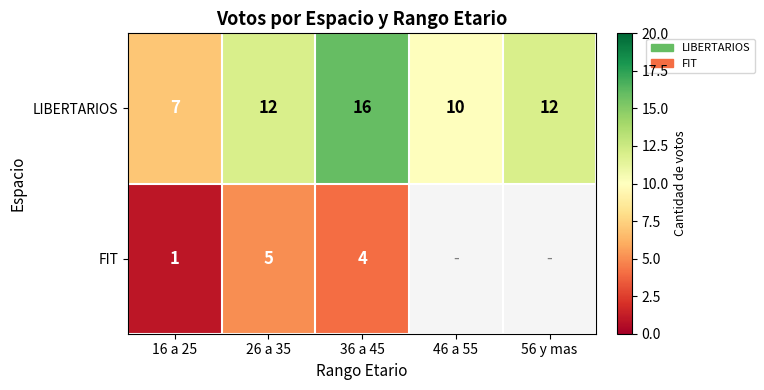

How many distinct data groups are displayed?

2